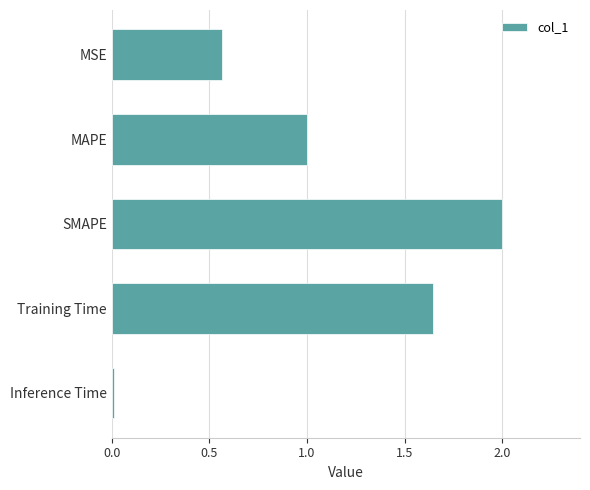

Rank the categories by value from highest to lowest.

SMAPE, Training Time, MAPE, MSE, Inference Time